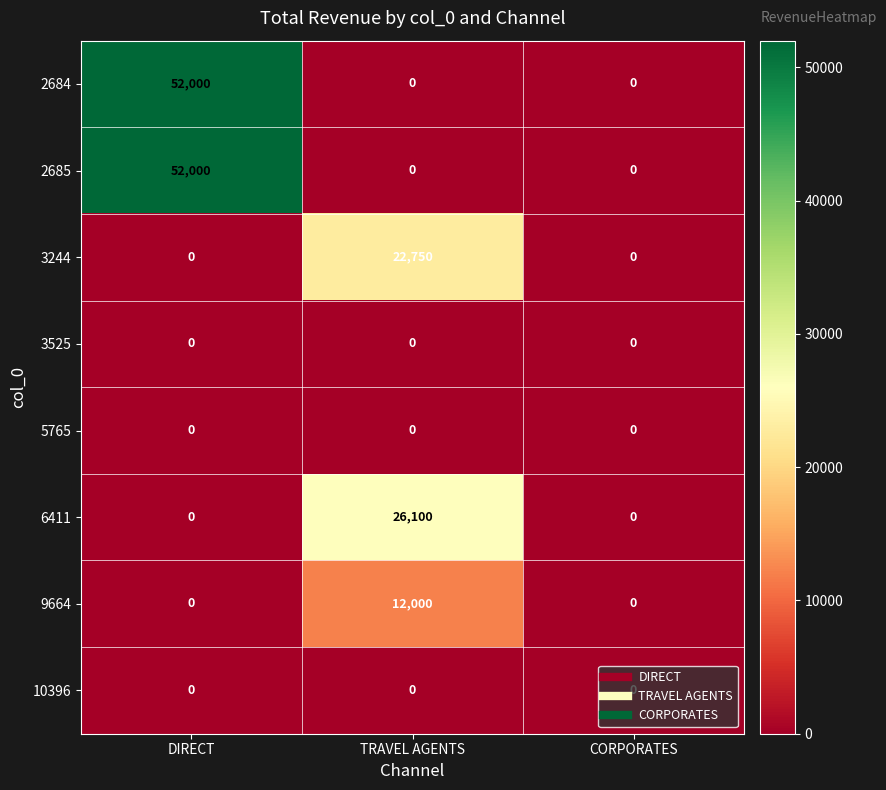

What is the difference between the highest and lowest values at TRAVEL AGENTS?

26100